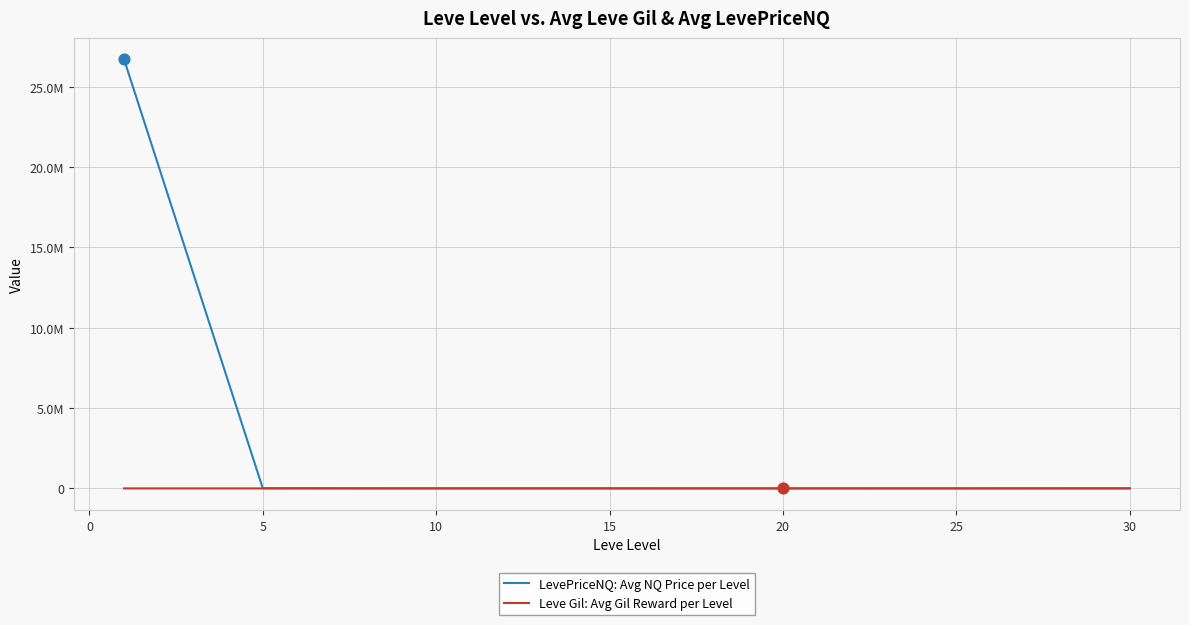

What are all the series names shown in the legend?

LevePriceNQ: Avg NQ Price per Level, Leve Gil: Avg Gil Reward per Level